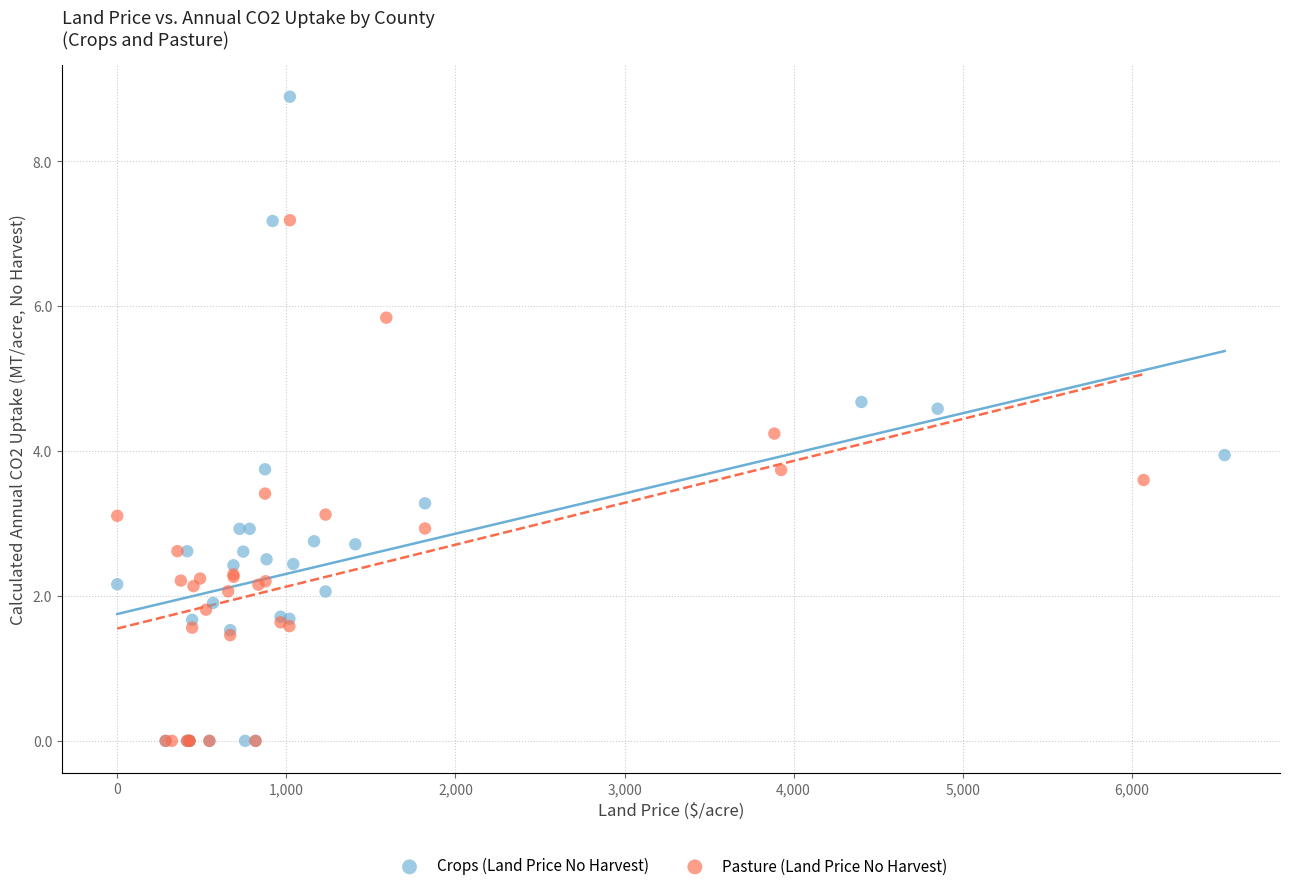

What are all the series names shown in the legend?

Crops (Land Price No Harvest), Pasture (Land Price No Harvest)